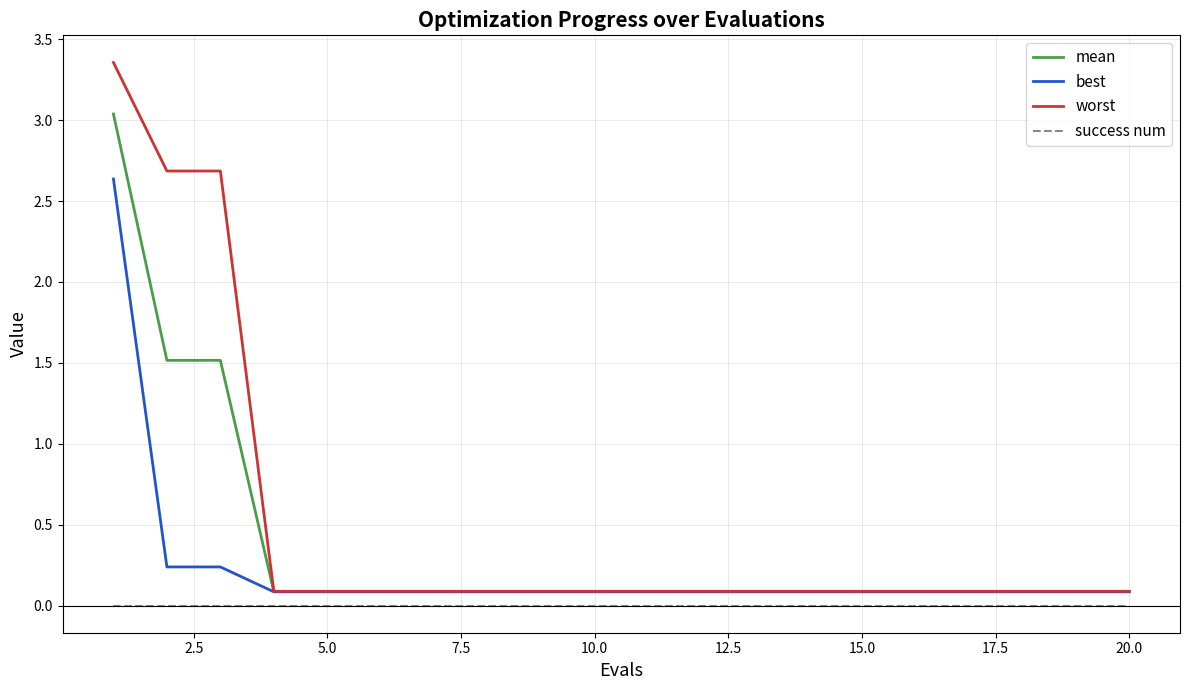

Which series has the largest range (max minus min)?

worst